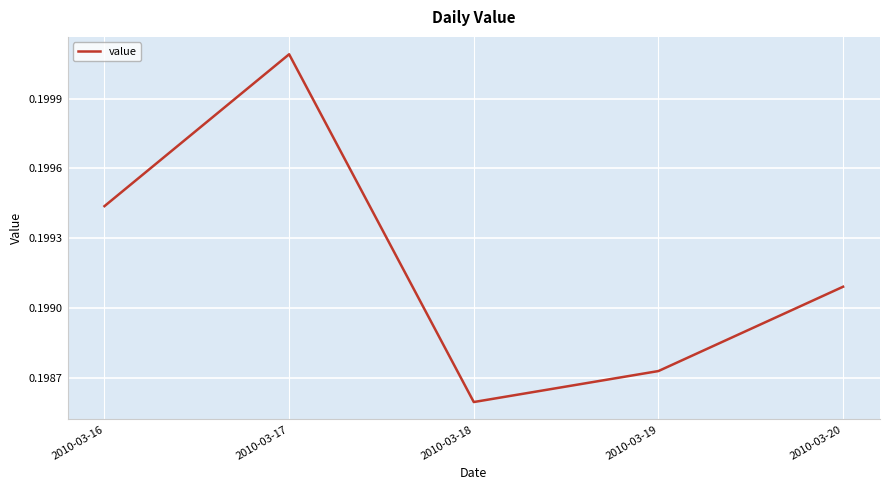

Which category has the highest value across all series?

2010-03-17